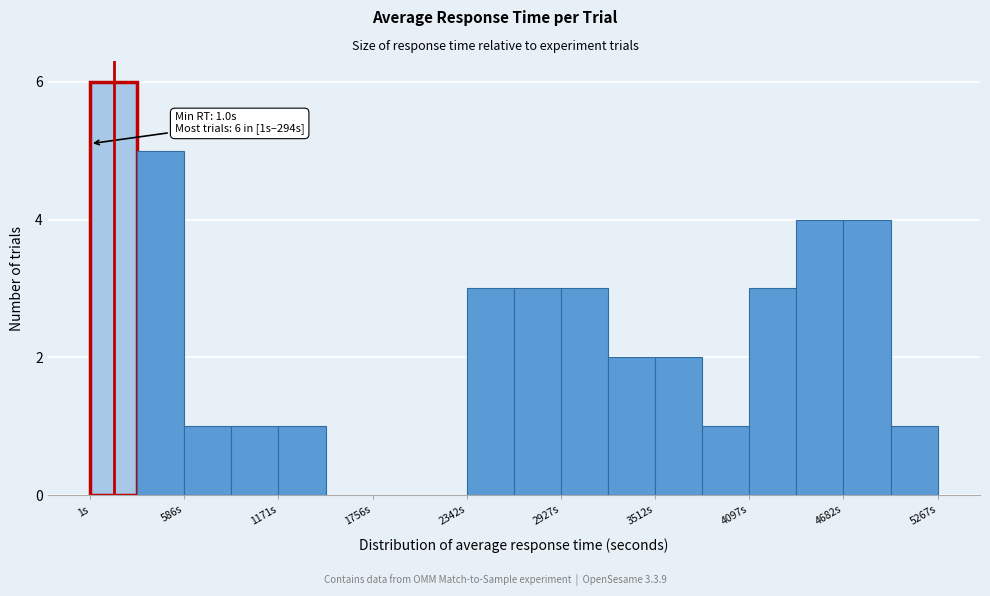

Around what value on the x-axis is the tallest bar? Give the approximate position of its centre, as read against the axis.

100